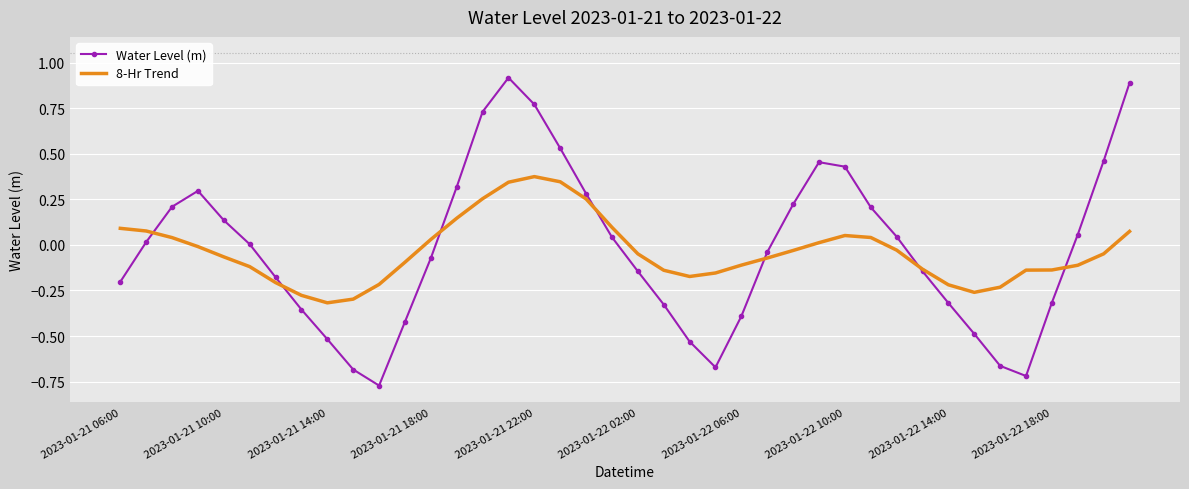

What is the maximum value shown in the chart?

0.9